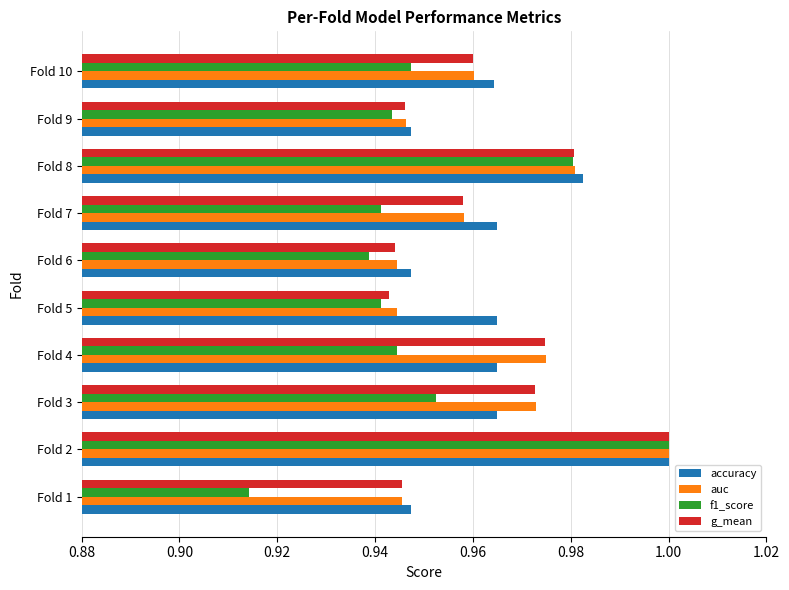

What is the sum of all accuracy values?

9.6